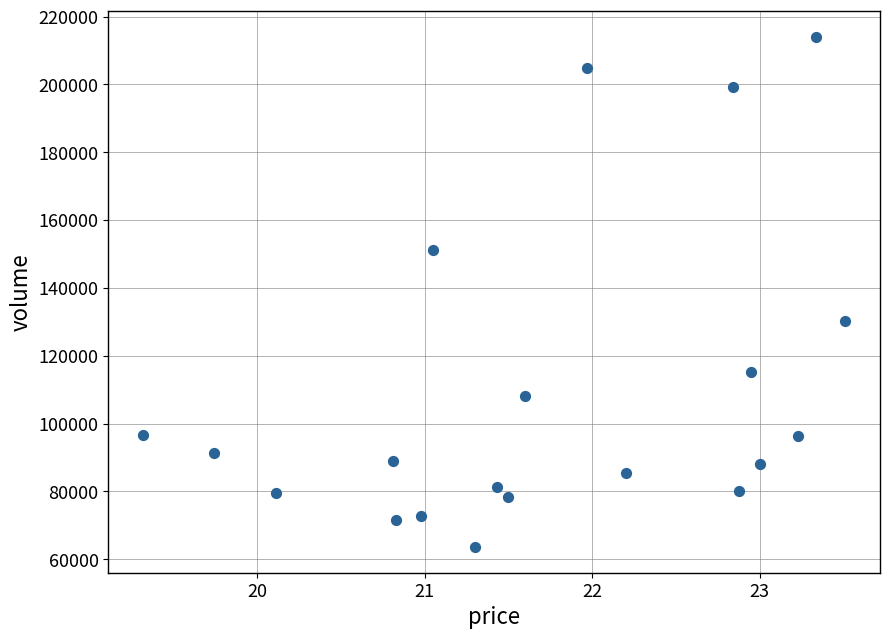

What is the range of Y values (max minus min)?

150521